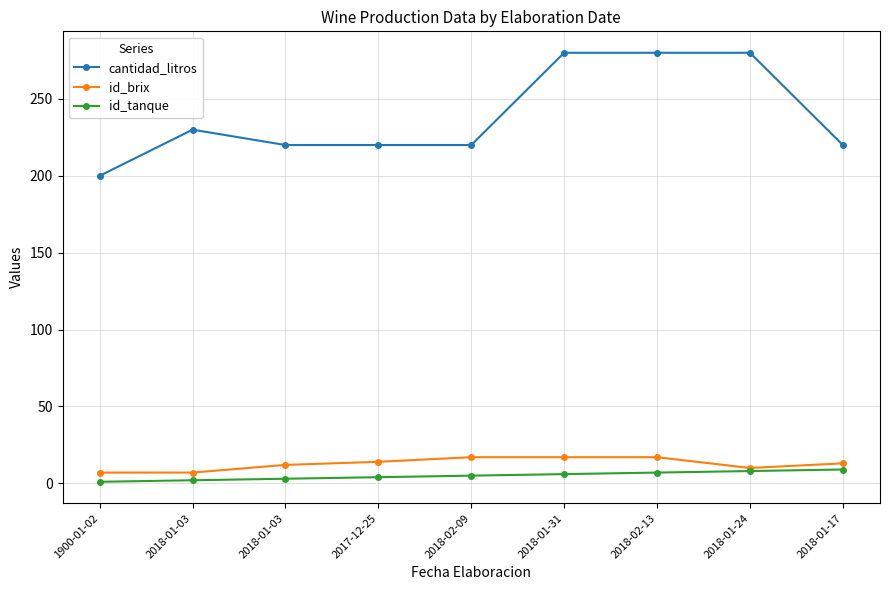

The id_brix series shows 24 at 2018-02-09. True or false?

False